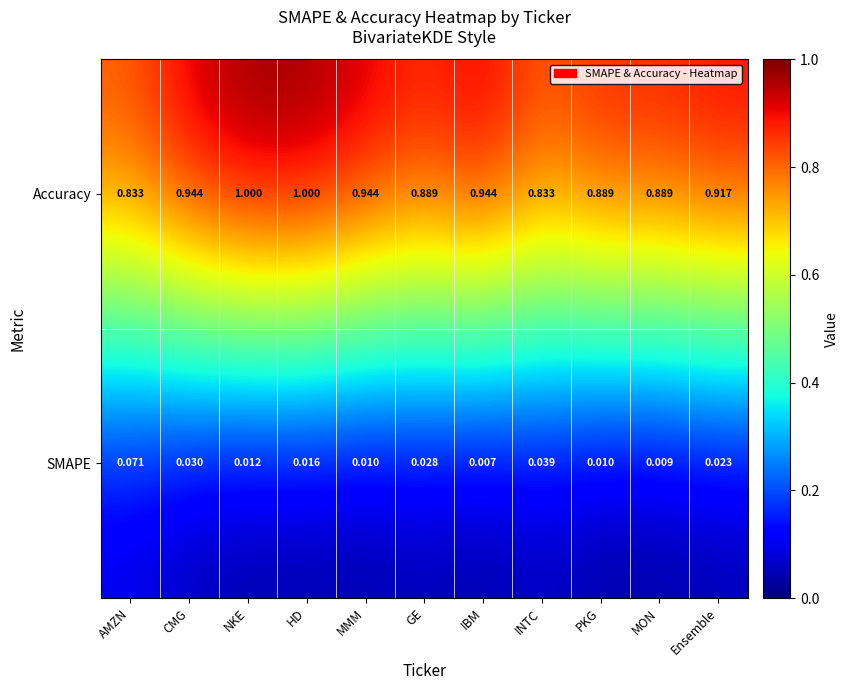

List the series in order of their overall mean, lowest first.

SMAPE, Accuracy